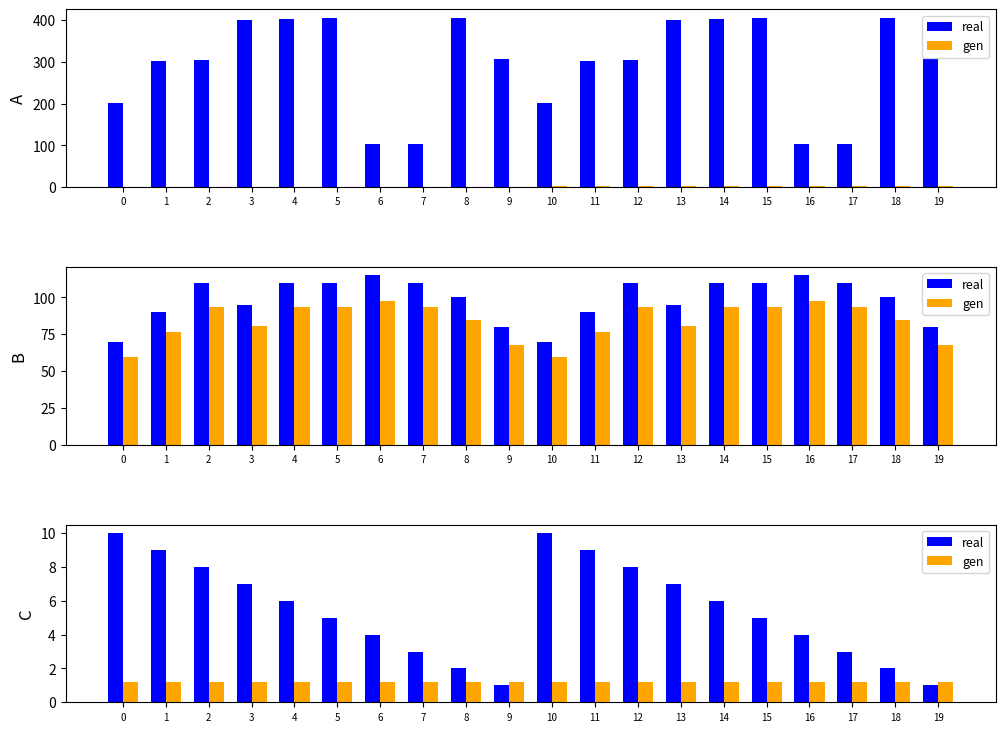

Which series has the largest total across all categories?

real